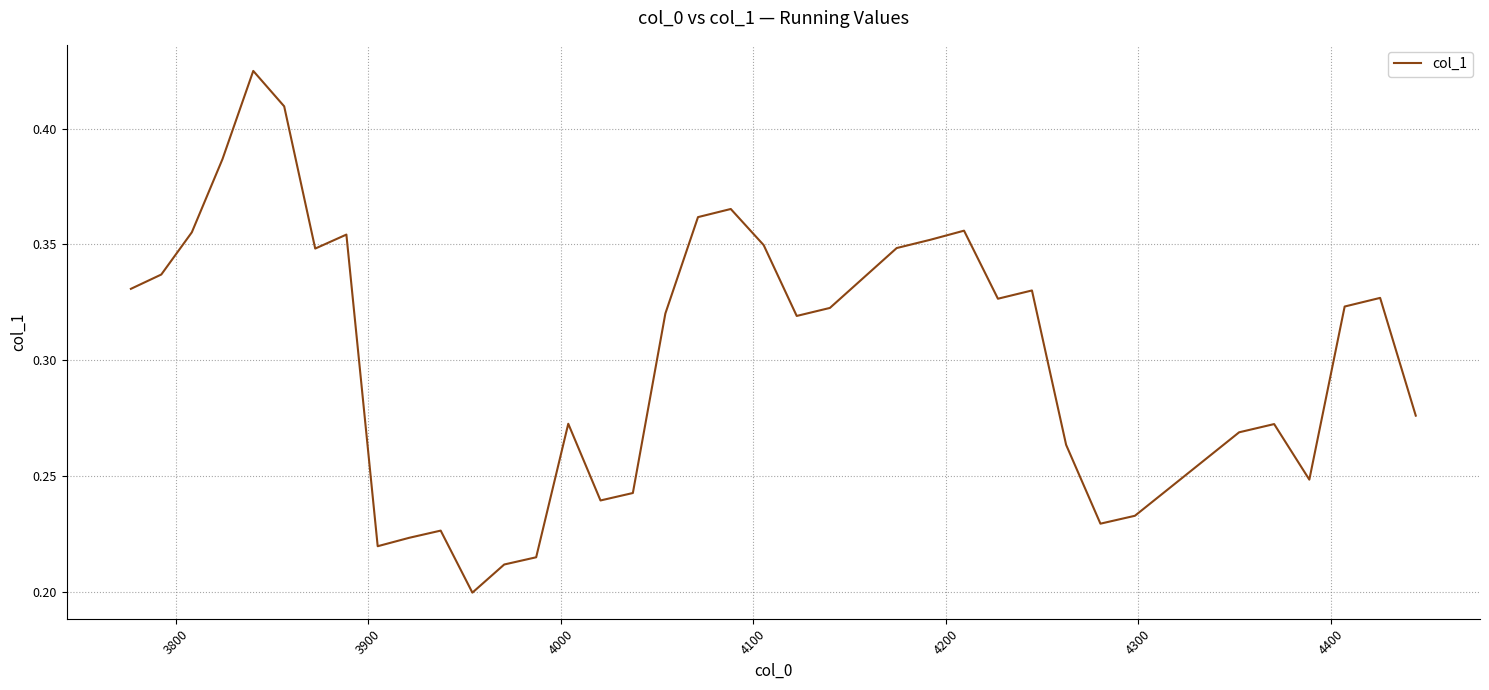

What is the sum of all values?

12.0